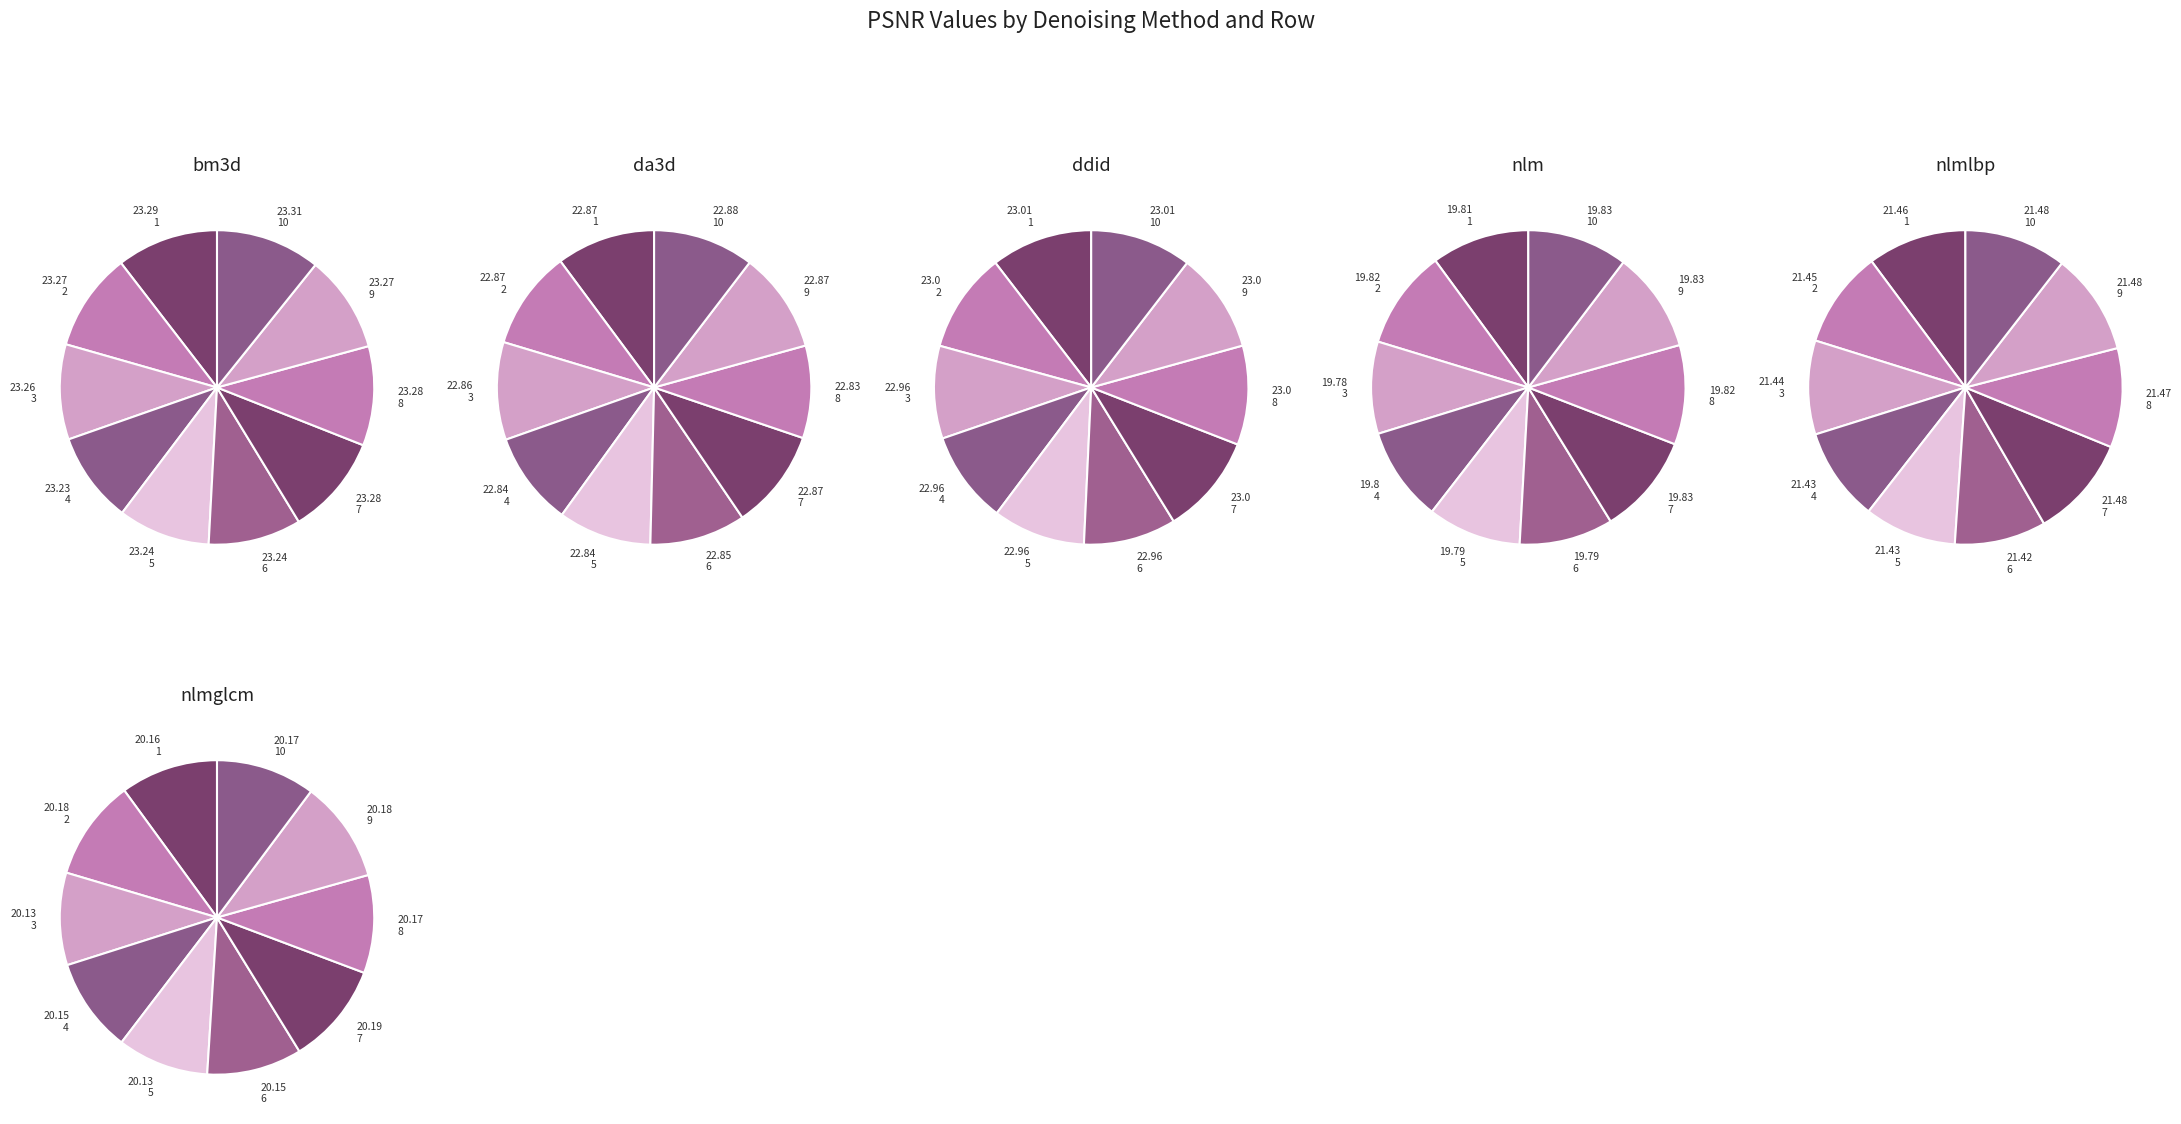

Count the number of slices in the pie.

10